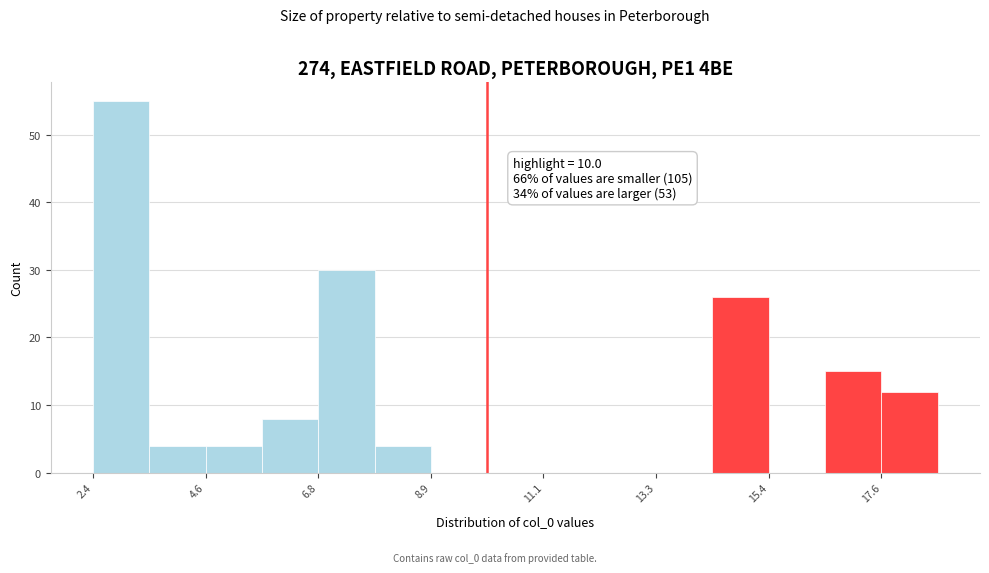

Around what value on the x-axis is the tallest bar? Give the approximate position of its centre, as read against the axis.

3.0